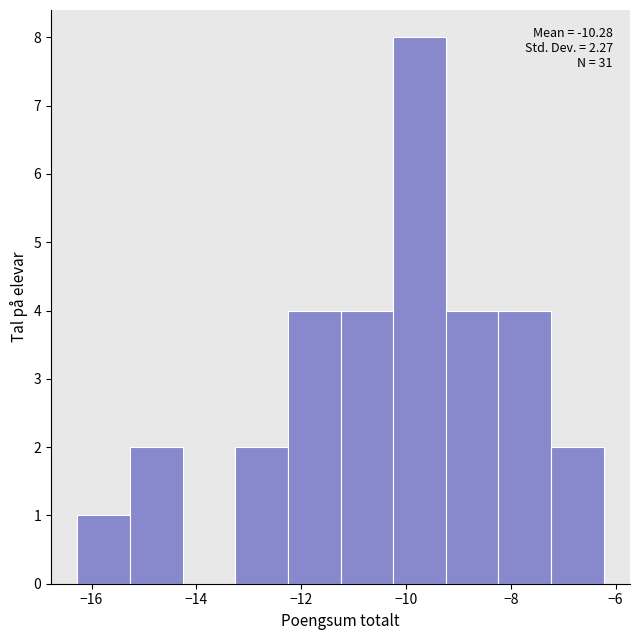

Over which range of the x-axis is the bar tallest?

-10.2 to -9.2